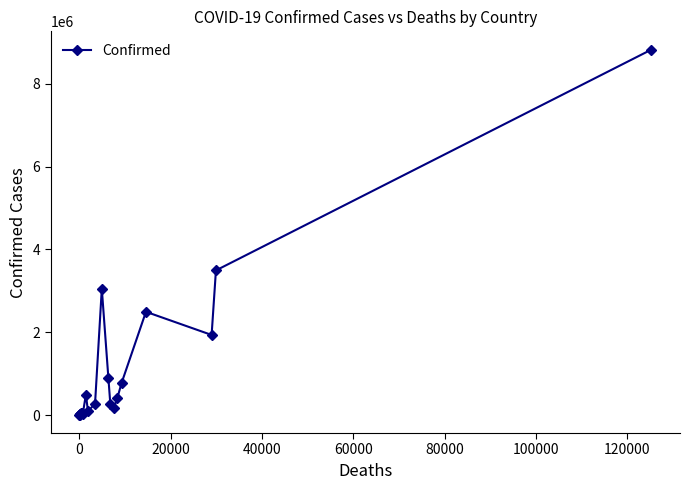

What is the sum of all values?

23402164